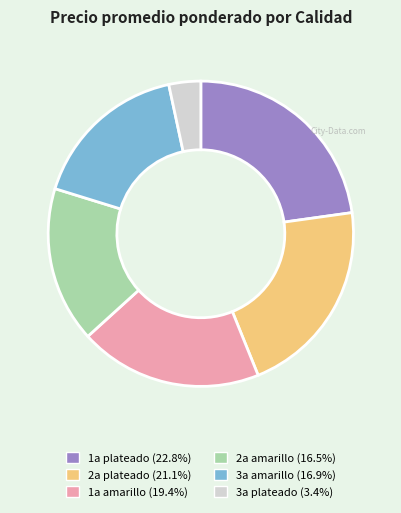

What is the ratio of the value at 3a amarillo to the value at 1a amarillo?

0.9